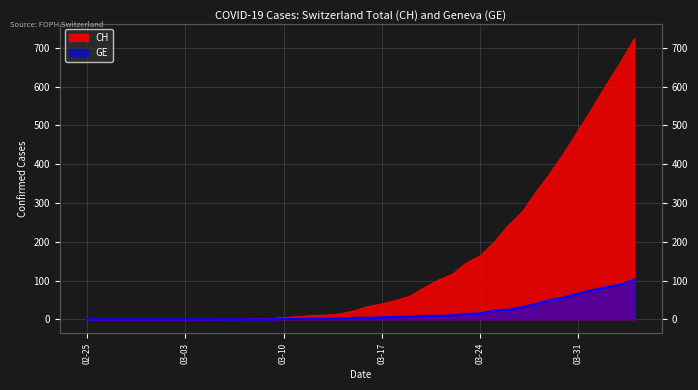

What is the average value of the GE series?

18